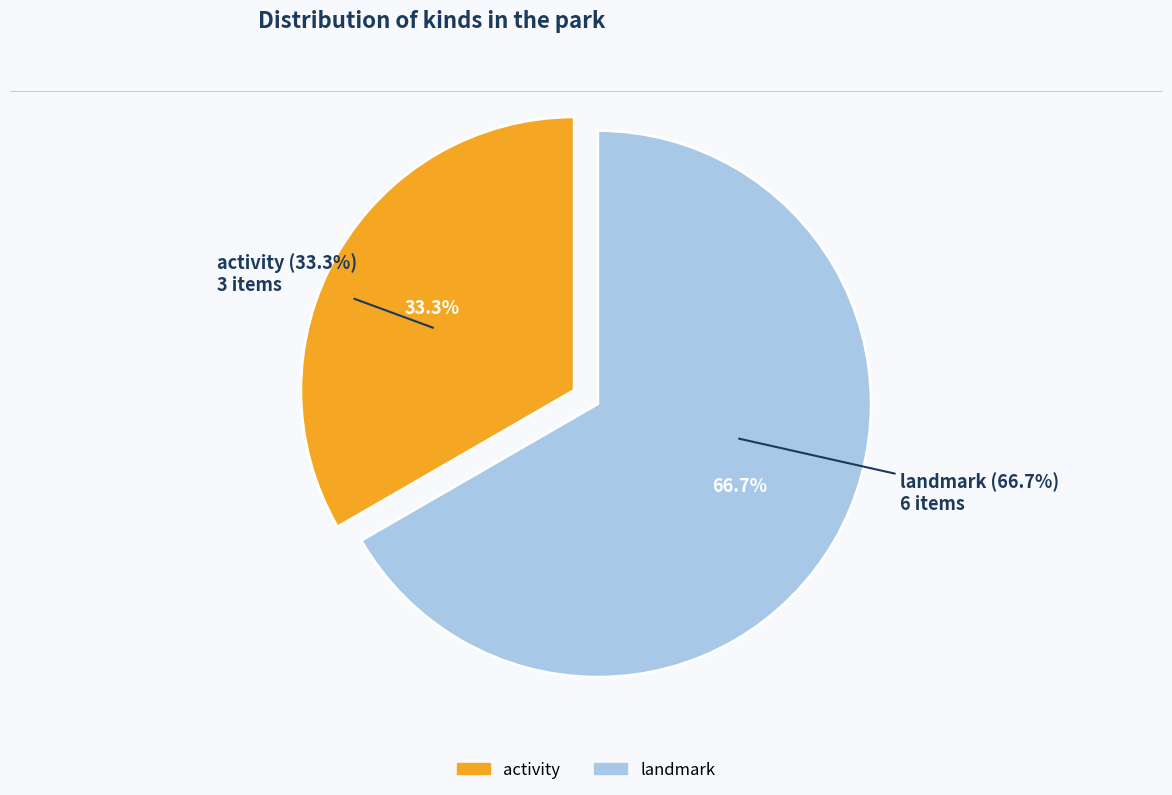

Between landmark and activity, which is larger?

landmark